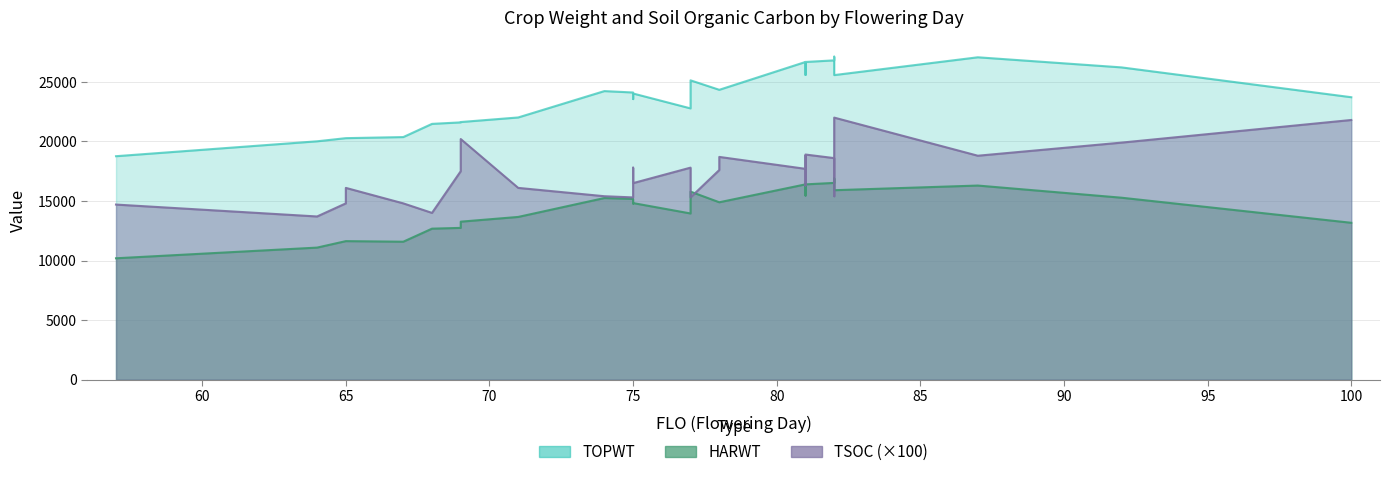

What is the sum of the TSOC values at 78 and 81?

36500